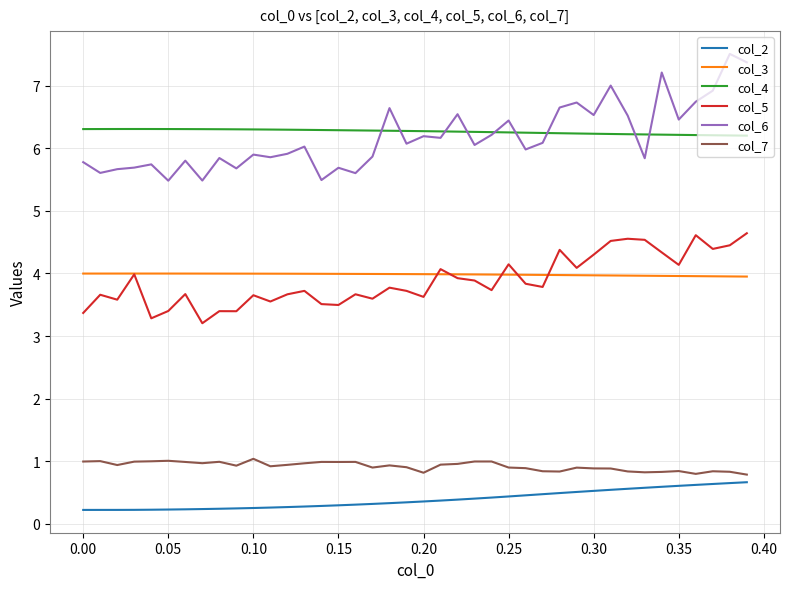

True or false: col_3 and col_6 cross at least once.

False